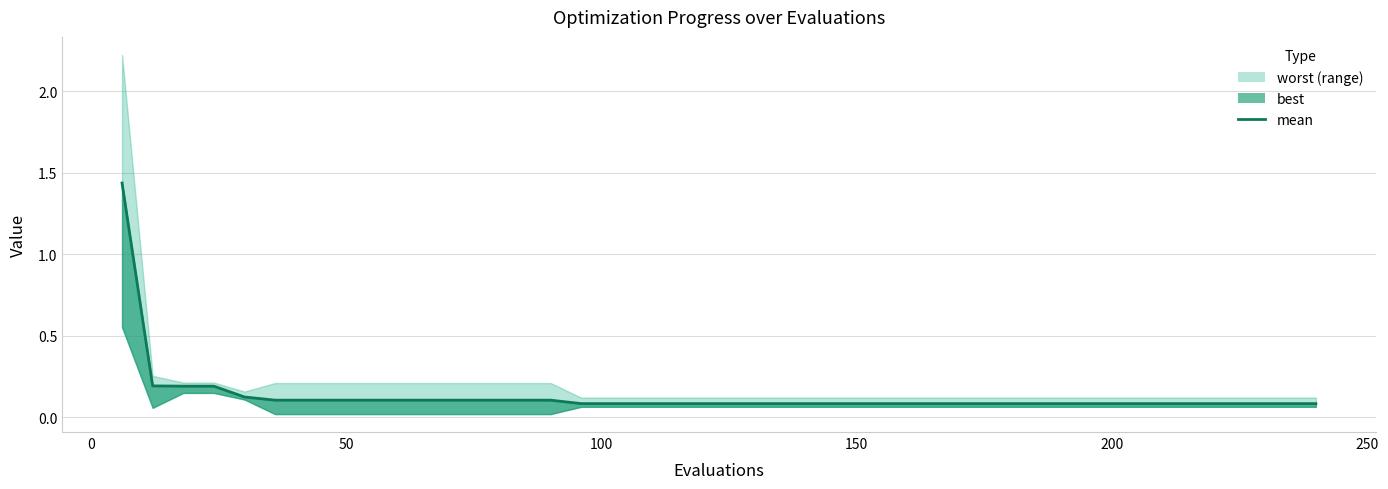

The chart shows a value of 0.1 at 23. True or false?

False